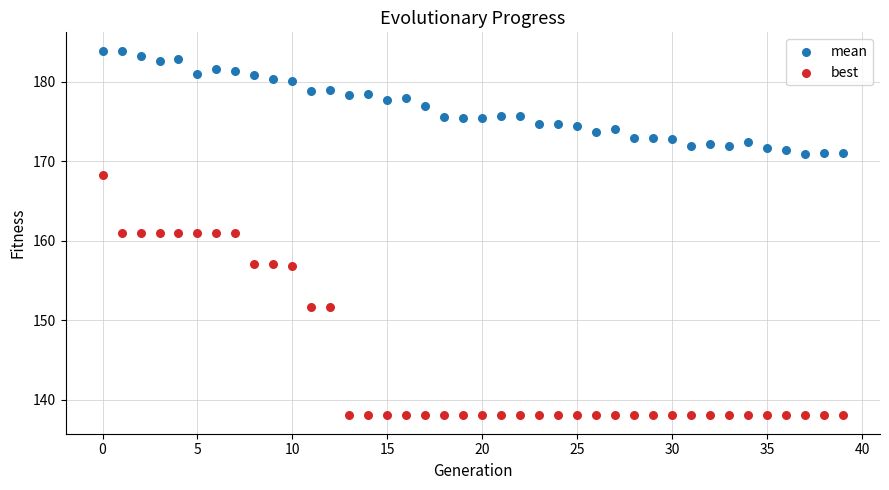

What are all the series names shown in the legend?

mean, best